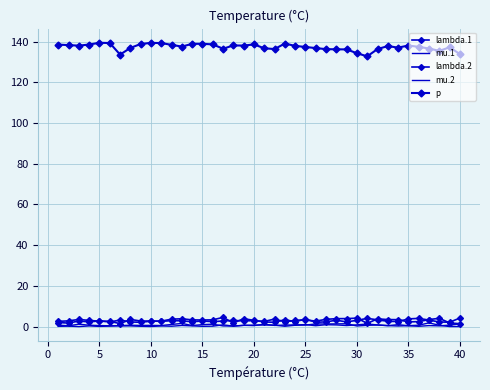

True or false: mu.1 and lambda.1 cross at least once.

False